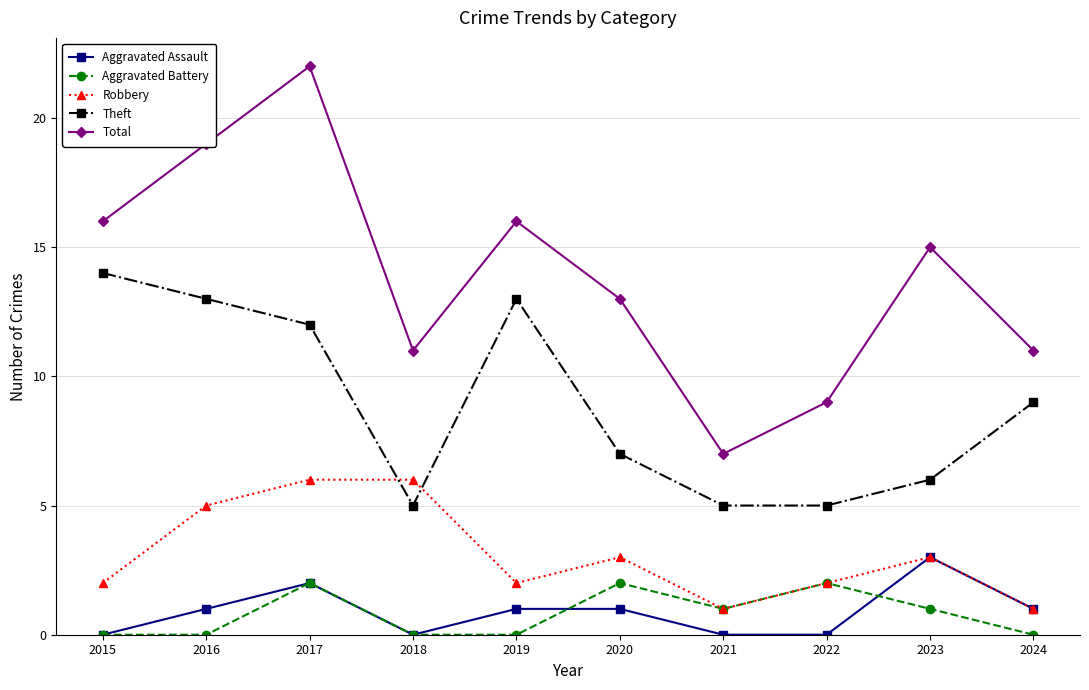

Is it true that Aggravated Assault equals 2 at 2022?

False